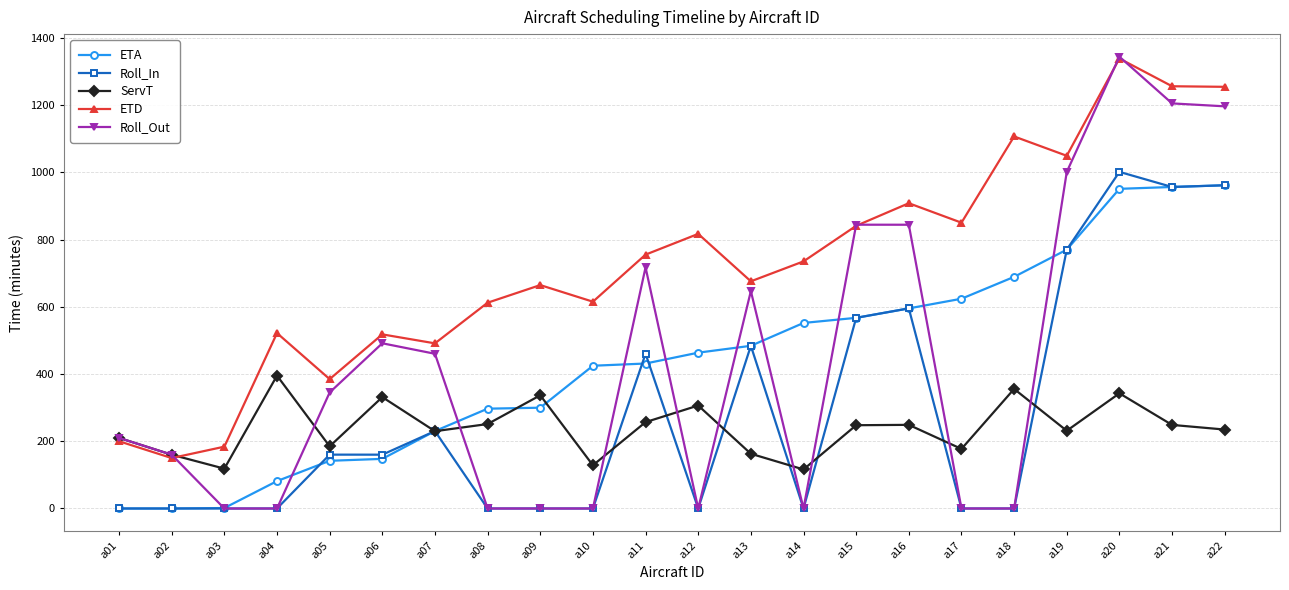

The value of ETD at a02 is 99.2. True or false?

False